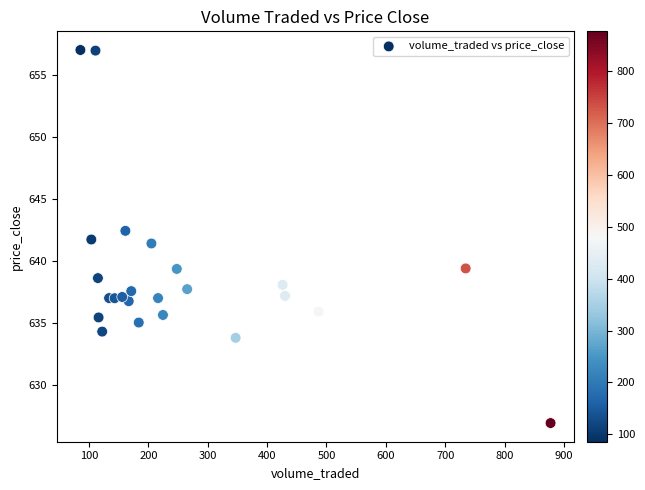

What is the range of X values (max minus min)?

792.0